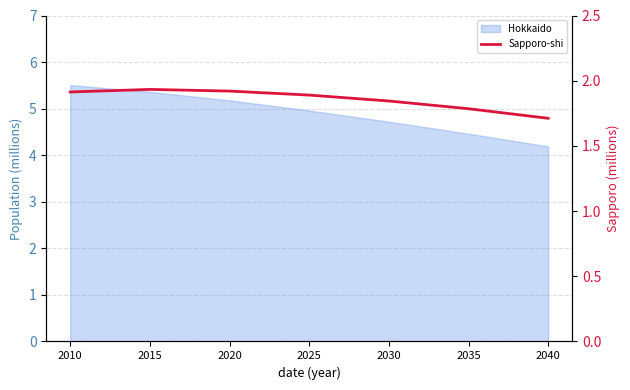

Where is the first local maximum?

2015